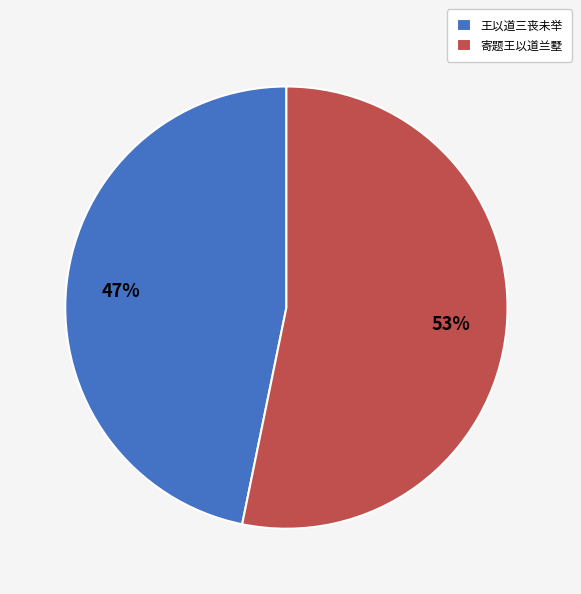

Rank the categories by value from highest to lowest.

寄题王以道兰墅, 王以道三丧未举